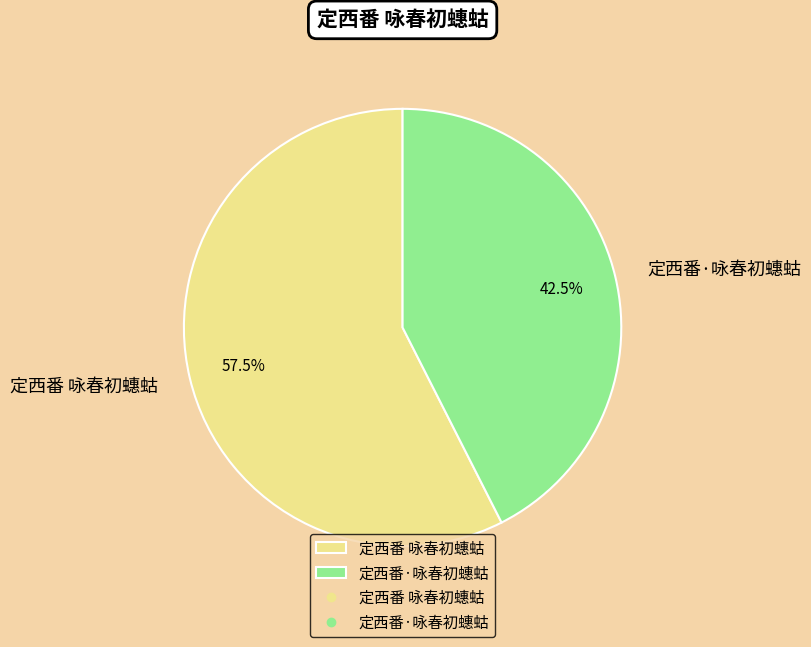

What is the largest slice in the pie chart?

定西番 咏春初蟪蛄